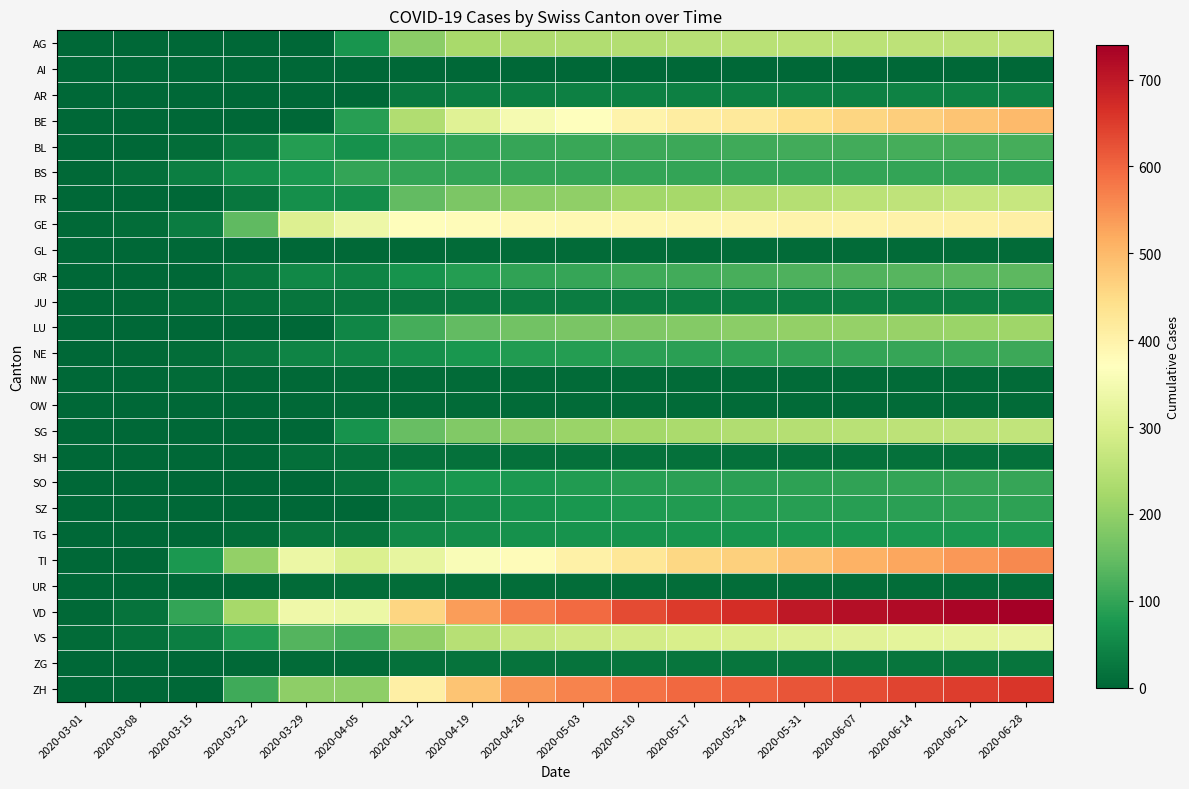

What is the total value across all series at 2020-05-03?

4173